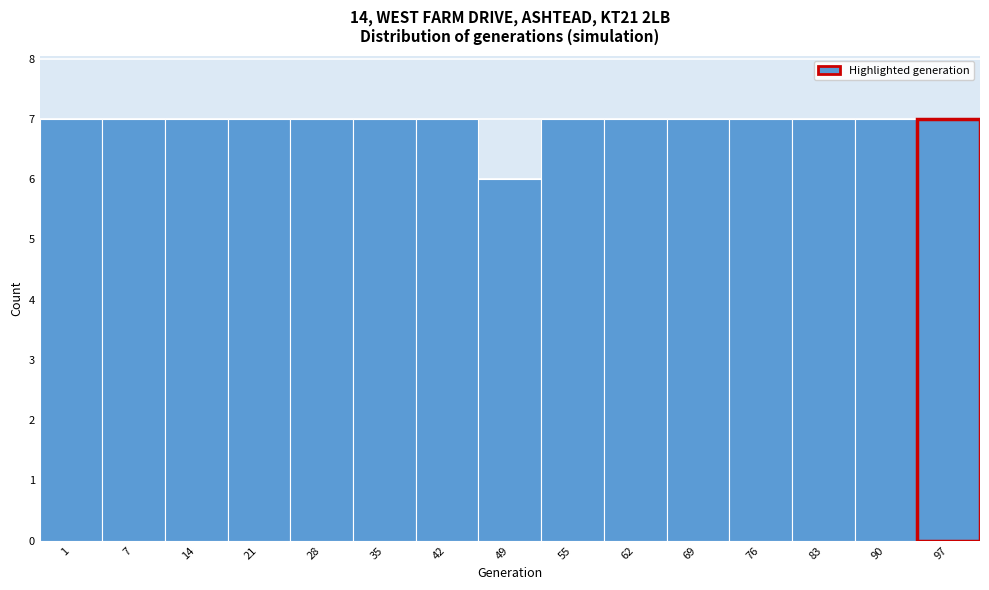

Reading right to left, extract all data points from this chart.

7	7	7	7	7	7	7	6	7	7	7	7	7	7	7